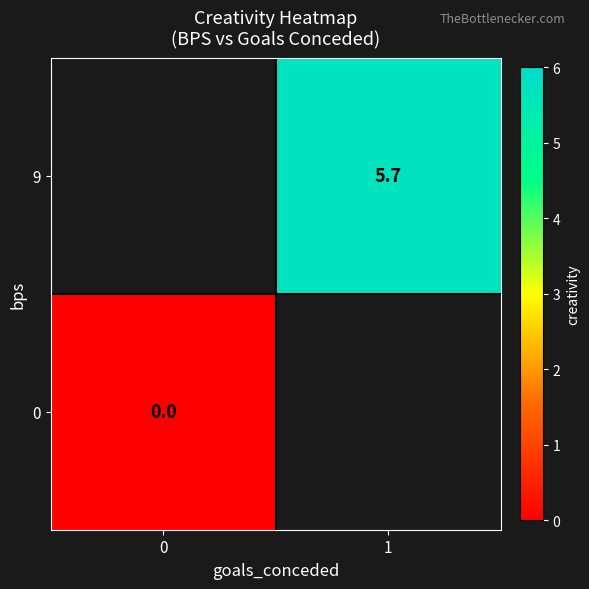

The value of 9 at 1 is 1.5. True or false?

False